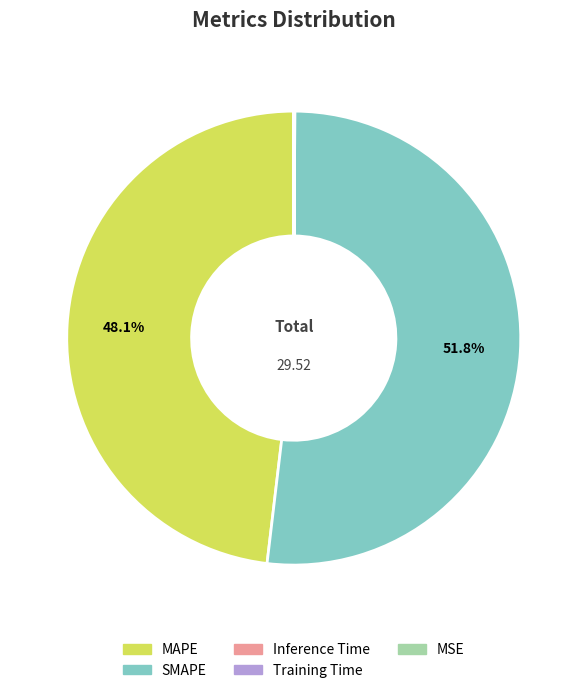

Which category has the biggest portion of the pie?

SMAPE